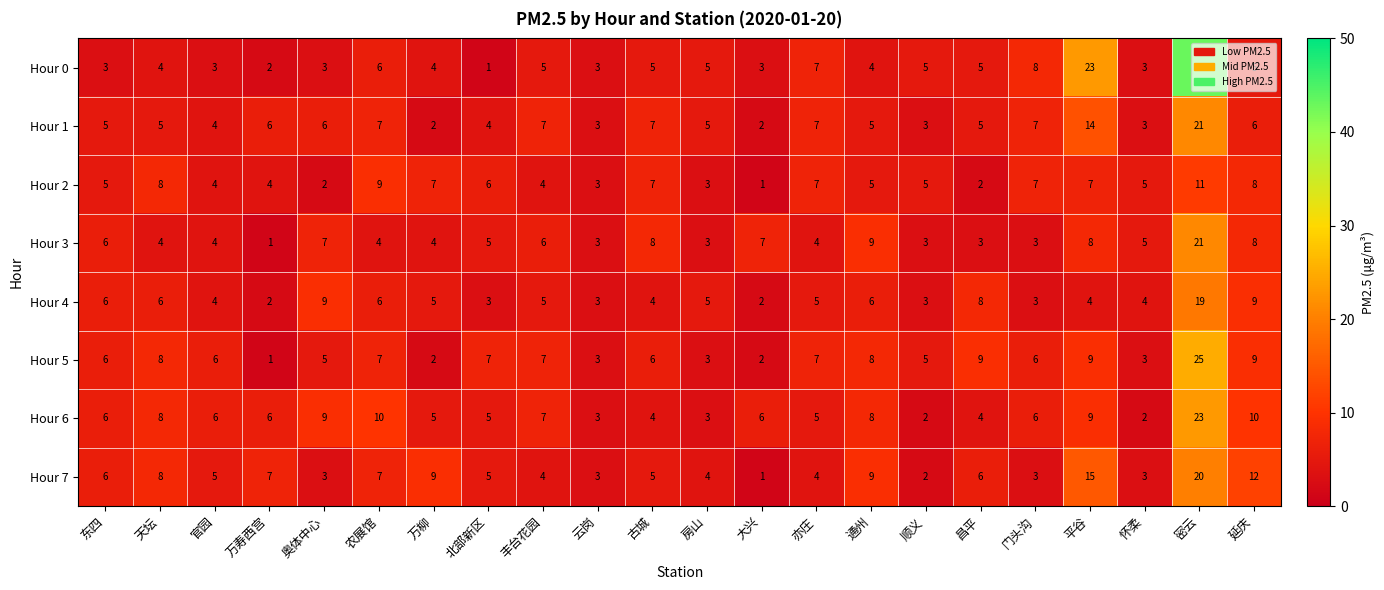

At which label does Hour 2 reach its minimum?

大兴